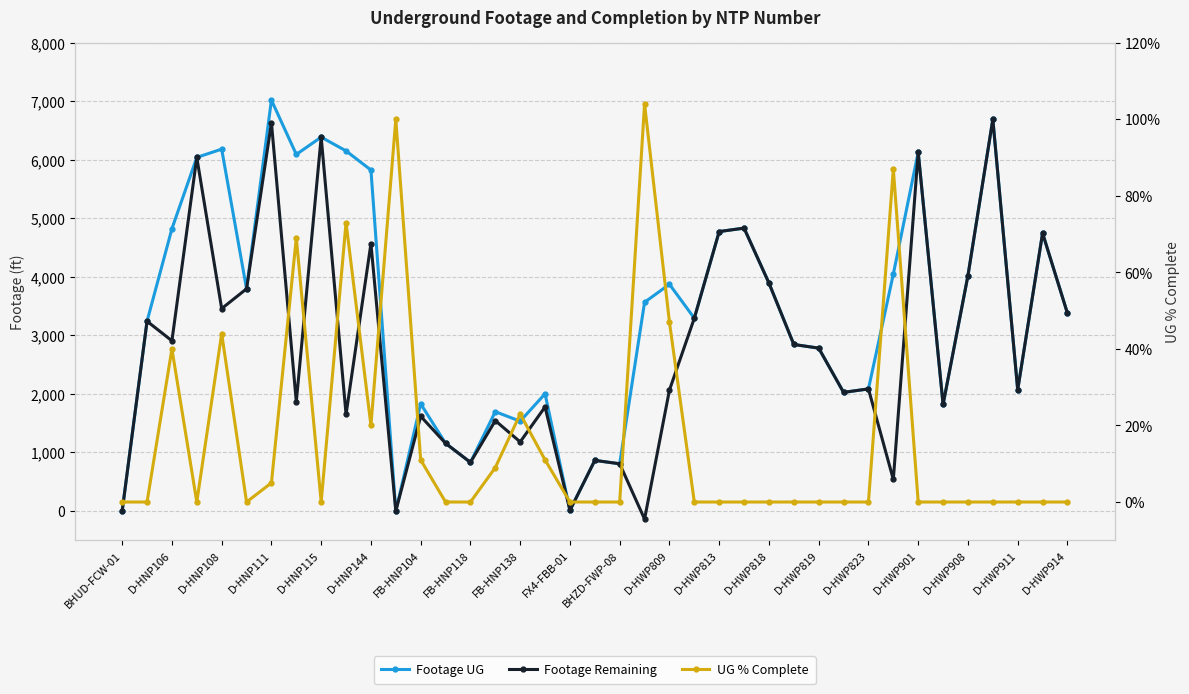

List the series in order of their peak value, highest first.

Footage UG, Footage Remaining, UG % Complete